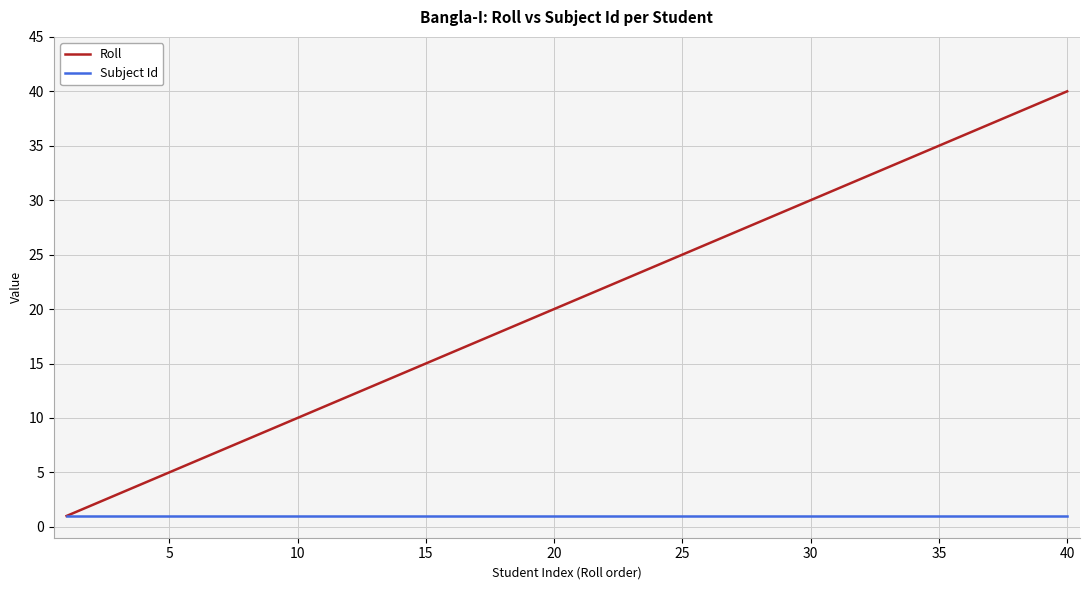

List the series in order of their overall mean, highest first.

Roll, Subject Id